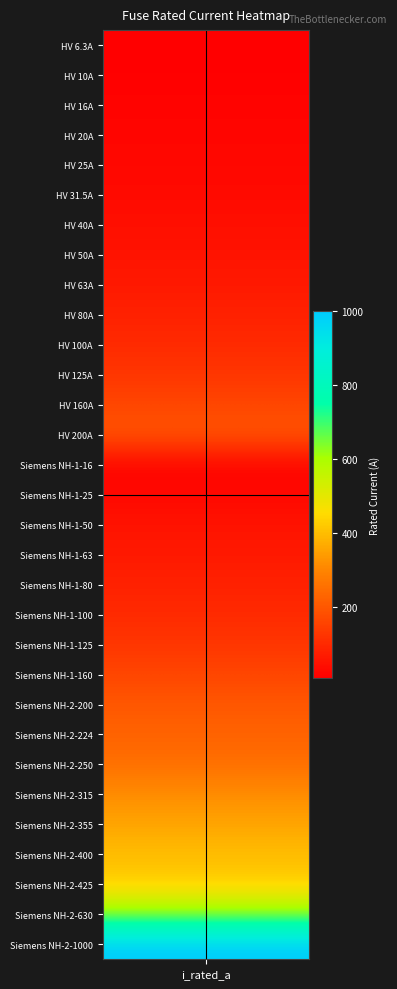

Where does the data first go above 100?

11